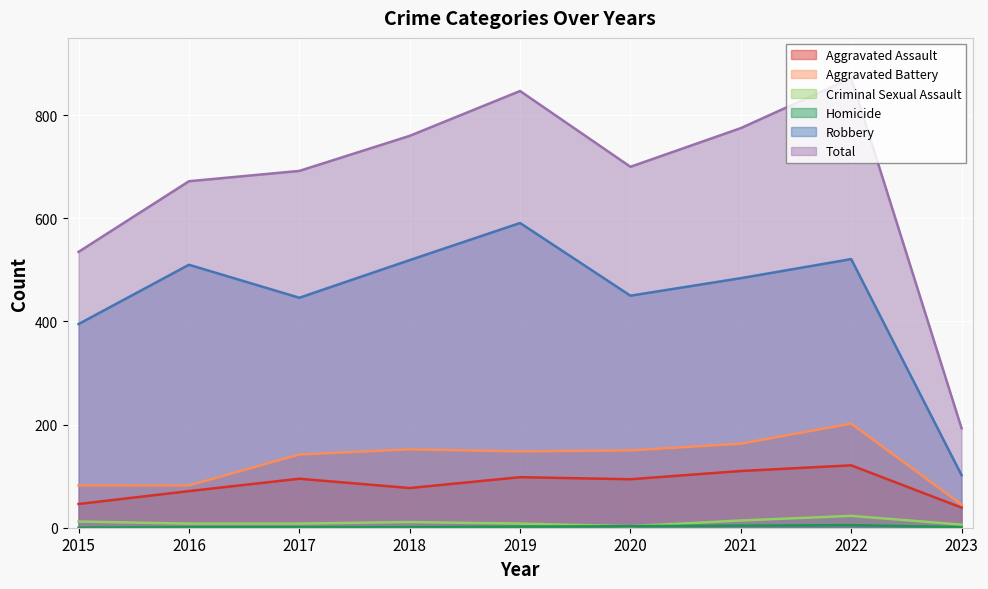

True or false: Criminal Sexual Assault and Robbery cross at least once.

False